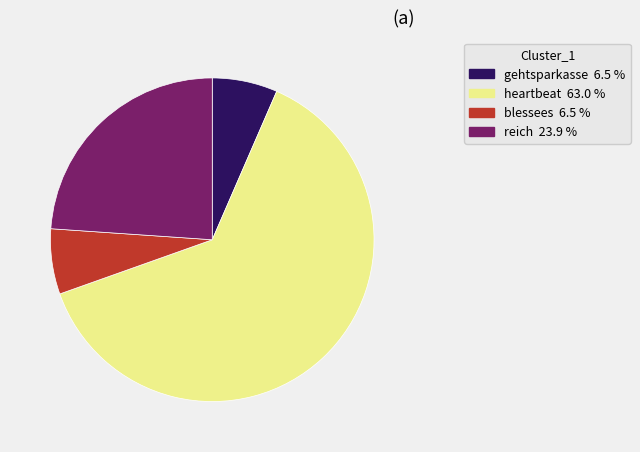

Does any single category account for the majority?

Yes